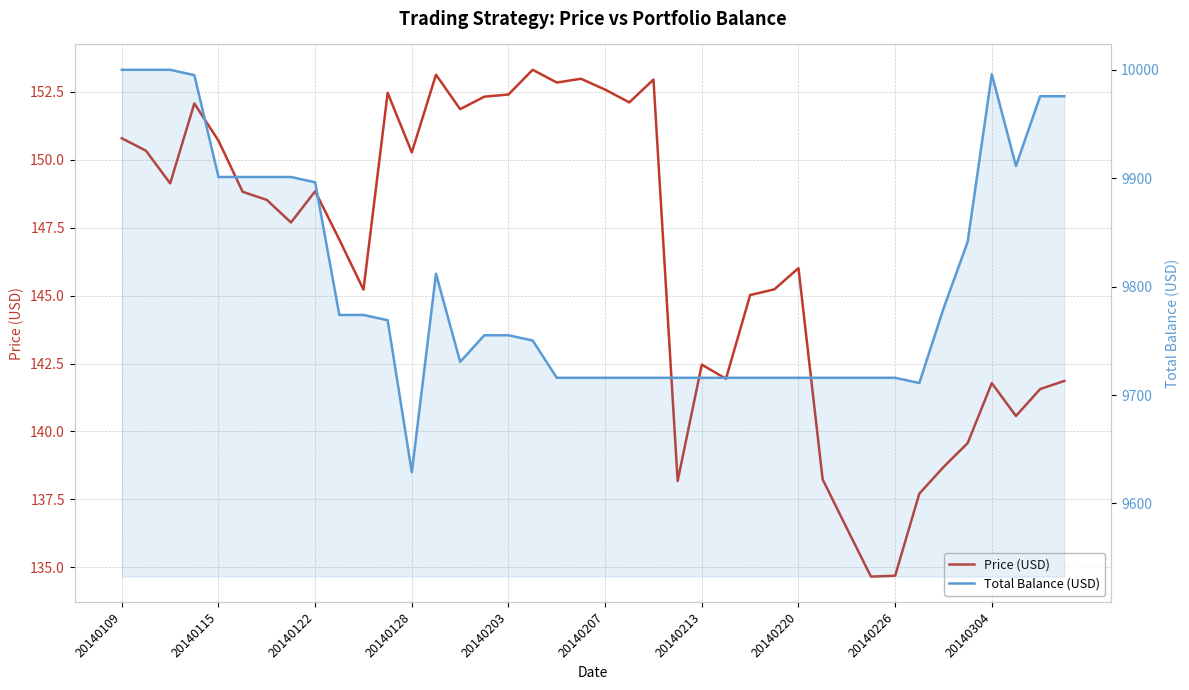

Which label corresponds to the largest value in the chart?

20140109